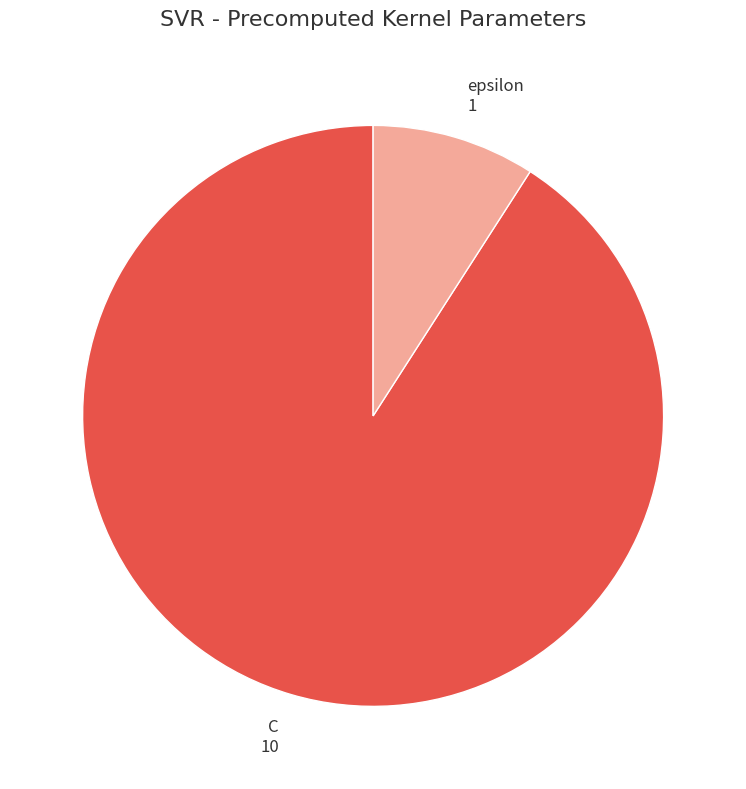

Does C represent more than half of the total?

Yes